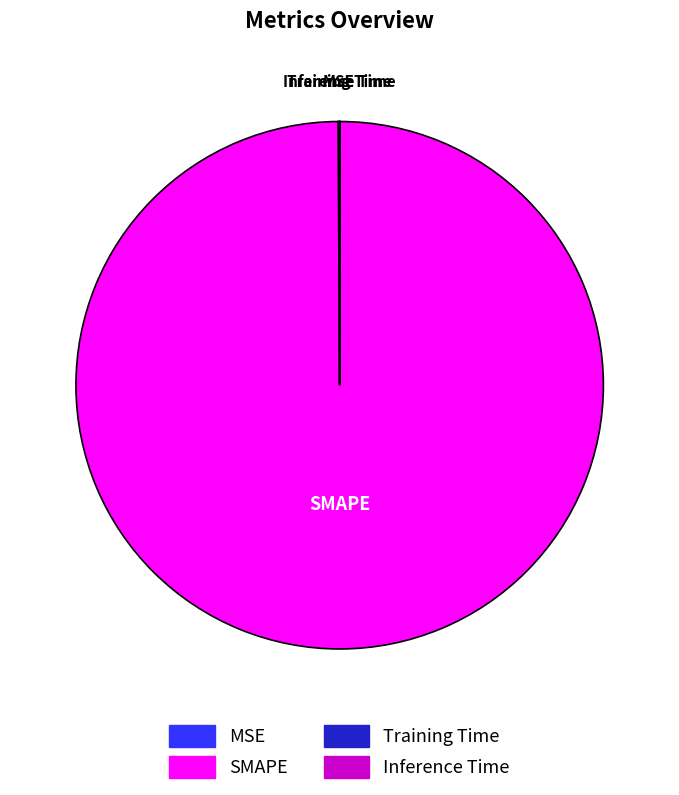

The SMAPE slice represents 100% of the pie. True or false?

True